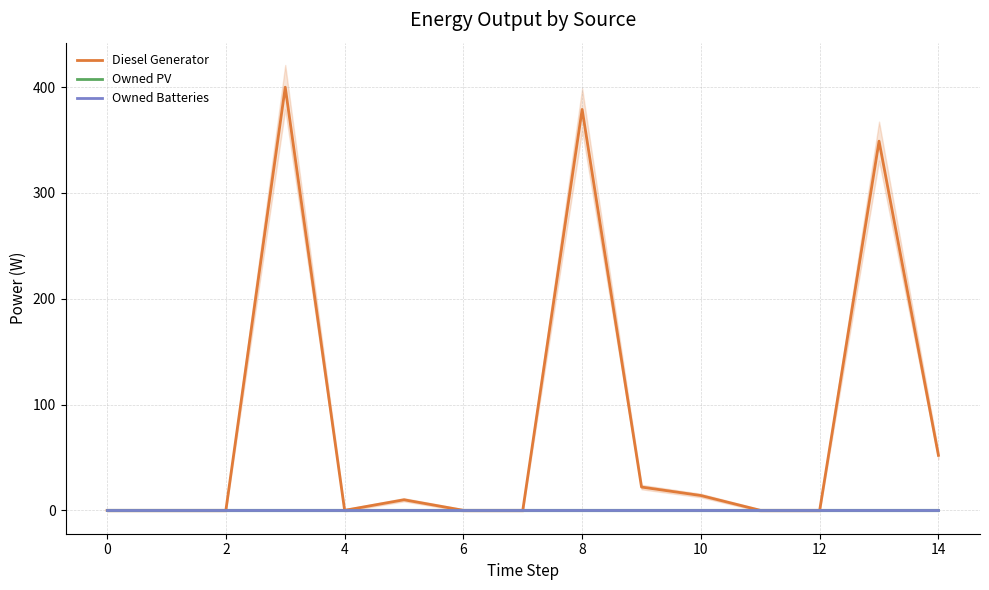

At which category is the sum across all series the highest?

4